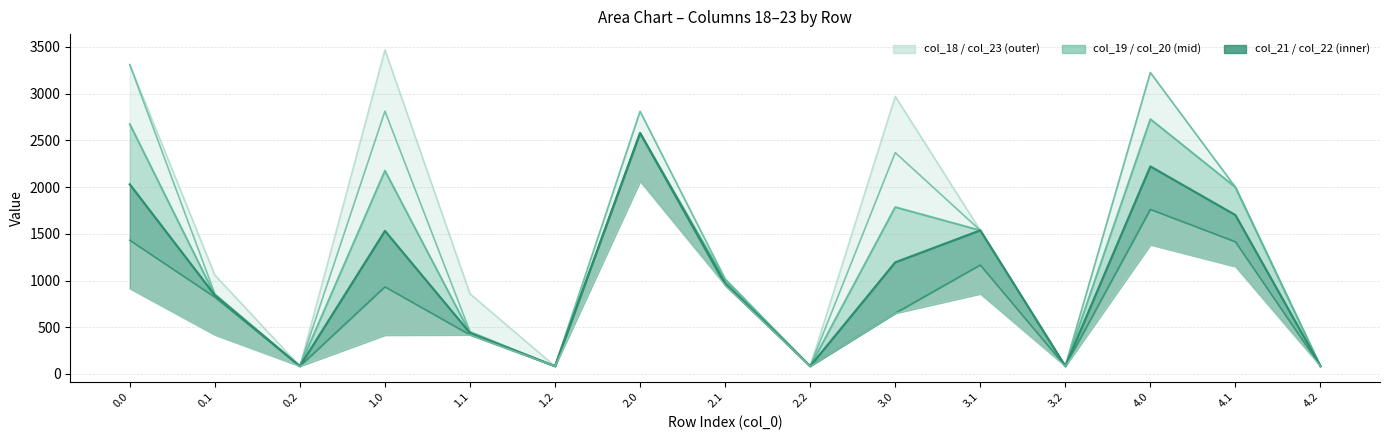

At which category does col_22 reach its first local peak?

1.0